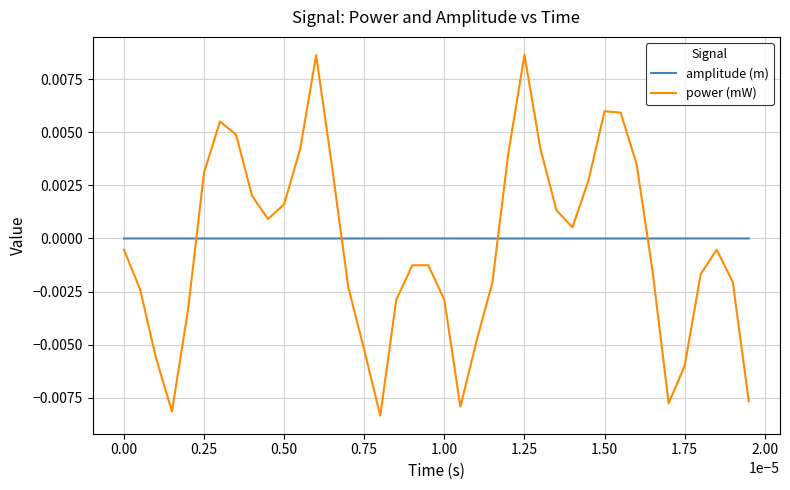

Which series ends up on top after the final intersection of amplitude (m) and power (mW)?

amplitude (m)